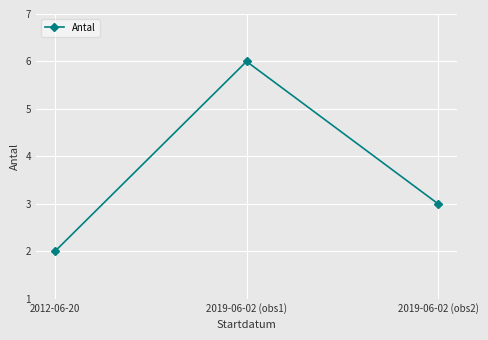

Is this an area chart (filled region under the line)?

No